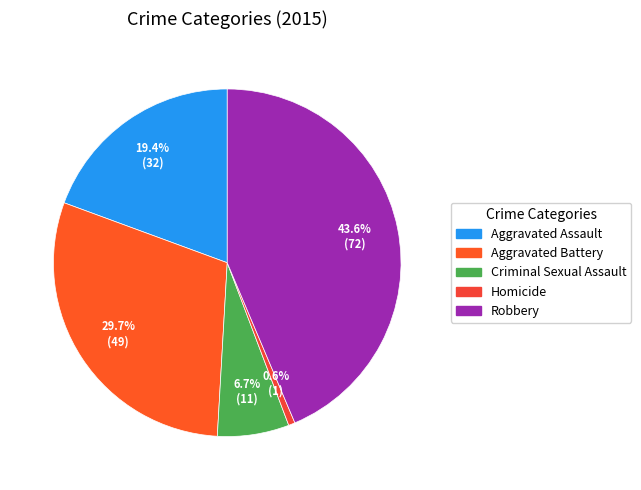

Is Robbery the majority of the pie?

No